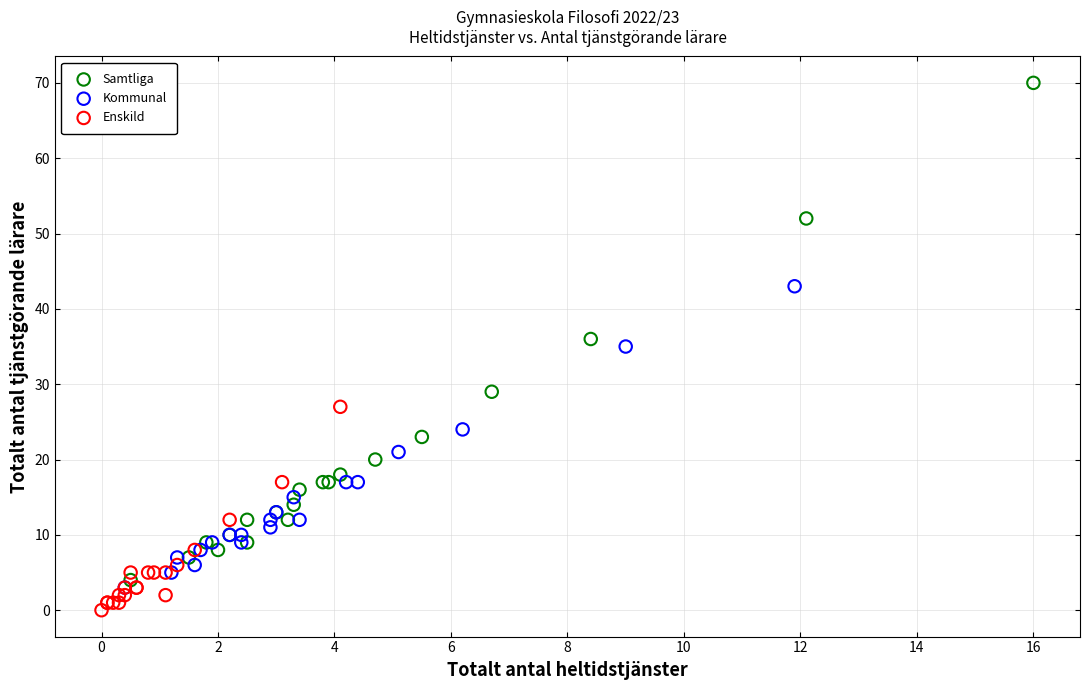

Which series contains the highest Y value?

Samtliga